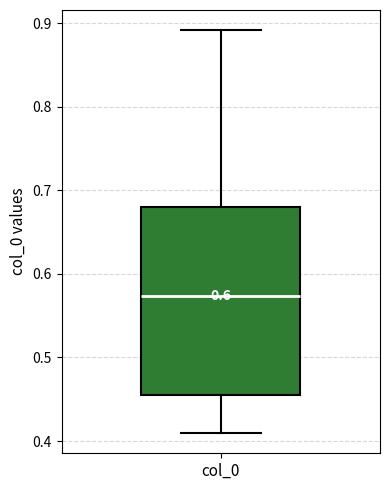

Read this box plot against the y-axis: the position of the median line, the range covered by the box, and the ends of both whiskers. The values are not printed on the chart, so give them approximately, as read against the axis.

median 0.57, box 0.46 to 0.68, whiskers 0.41 to 0.89